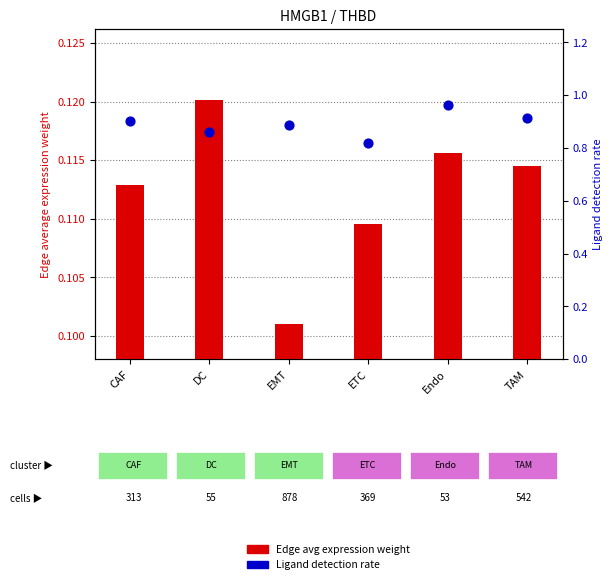

What are all the series names shown in the legend?

Edge avg expression weight, Ligand detection rate